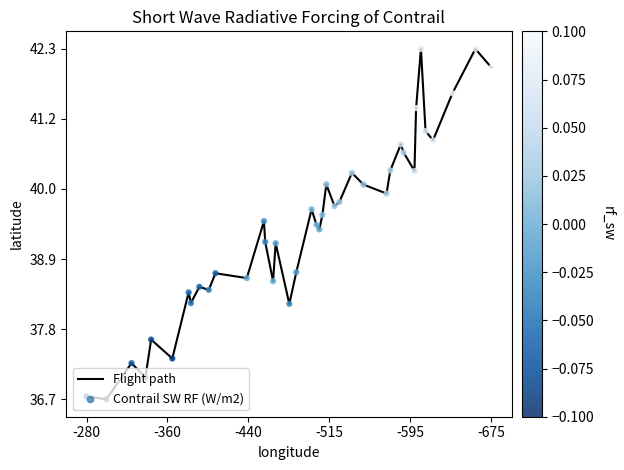

Is this an area chart (filled region under the line)?

No